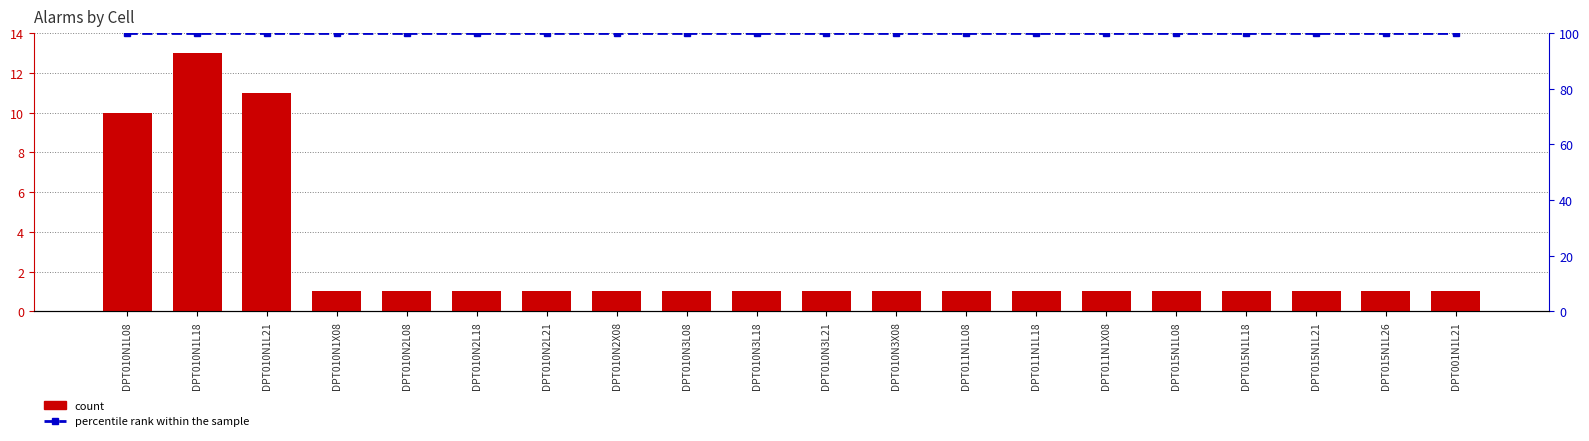

What is the label of the 17th bar from the right?

DPT010N1X08